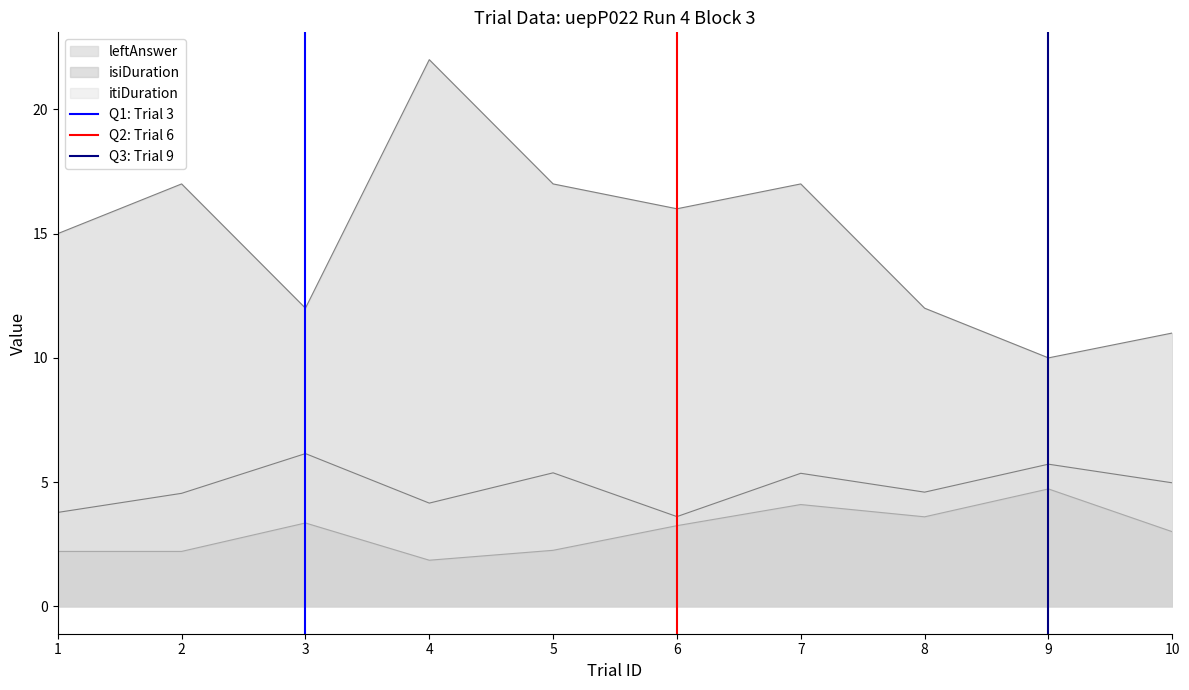

What is the difference between the Q2: Trial 6 values at 2 and 1?

1